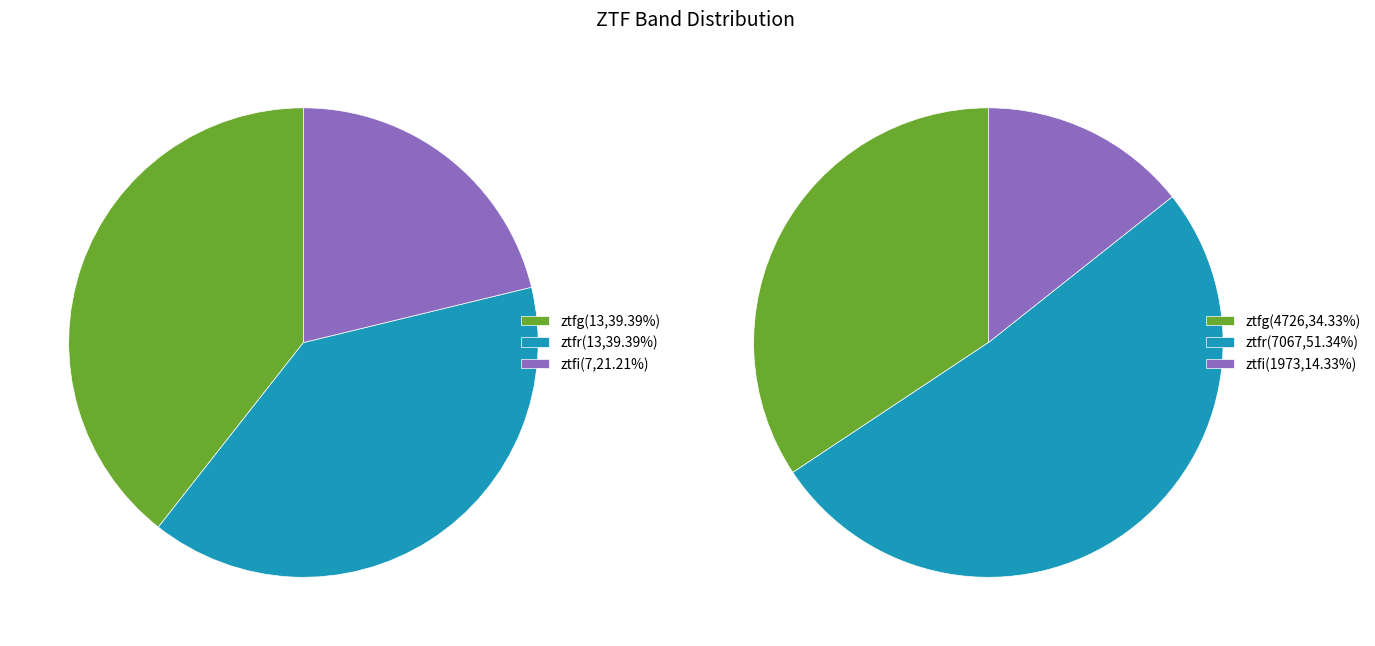

Is ztfg the majority of the pie?

No